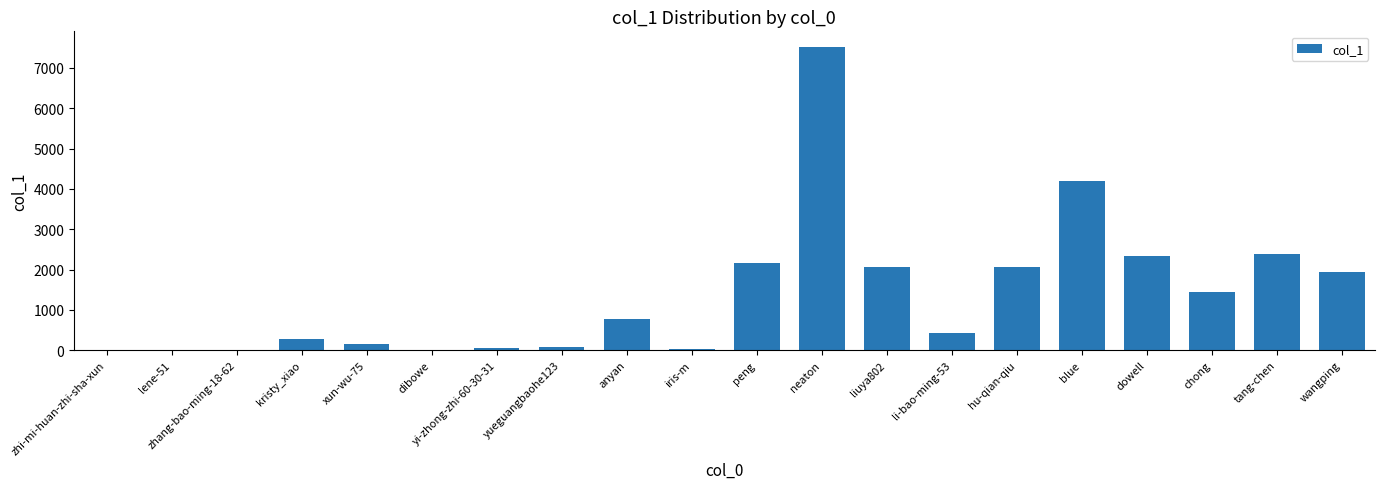

What is the sum of all values?

27936